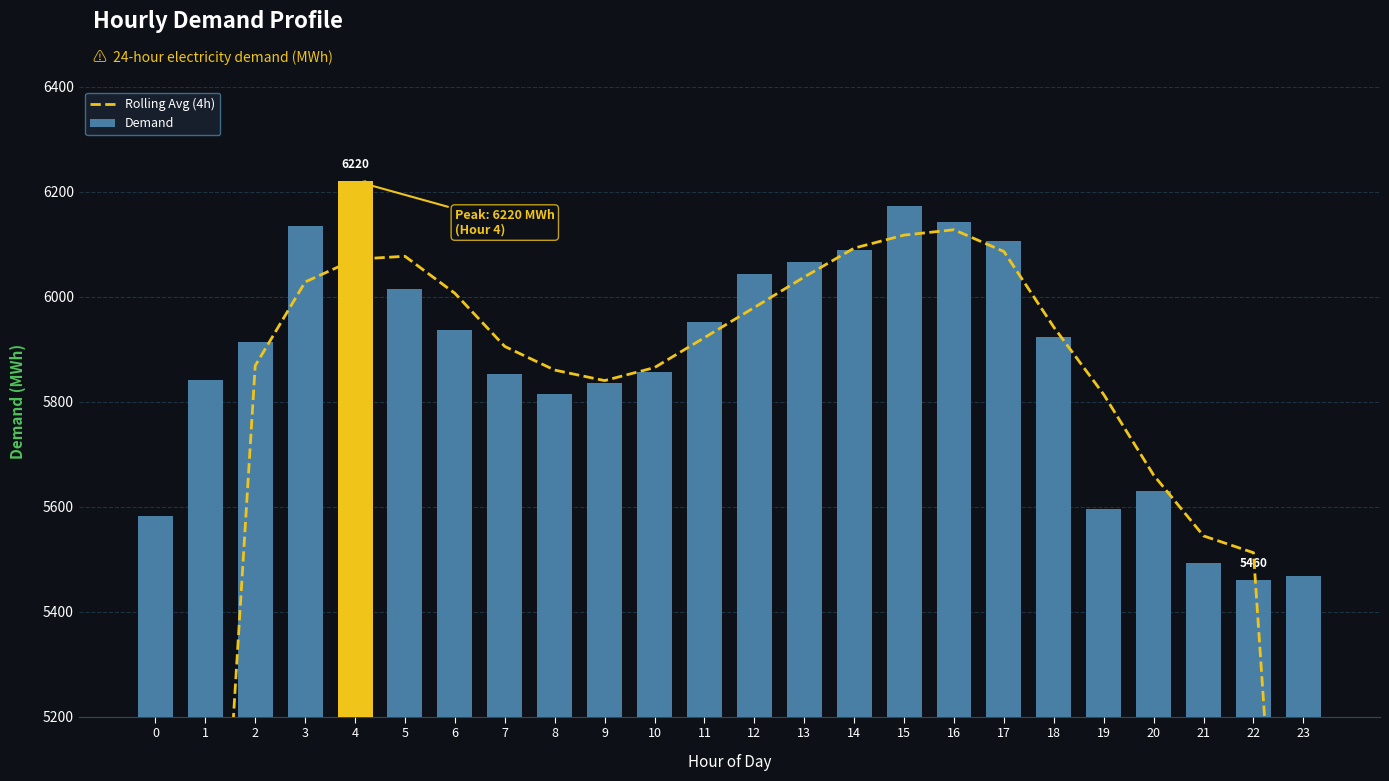

What is the average value of the Demand series?

5881